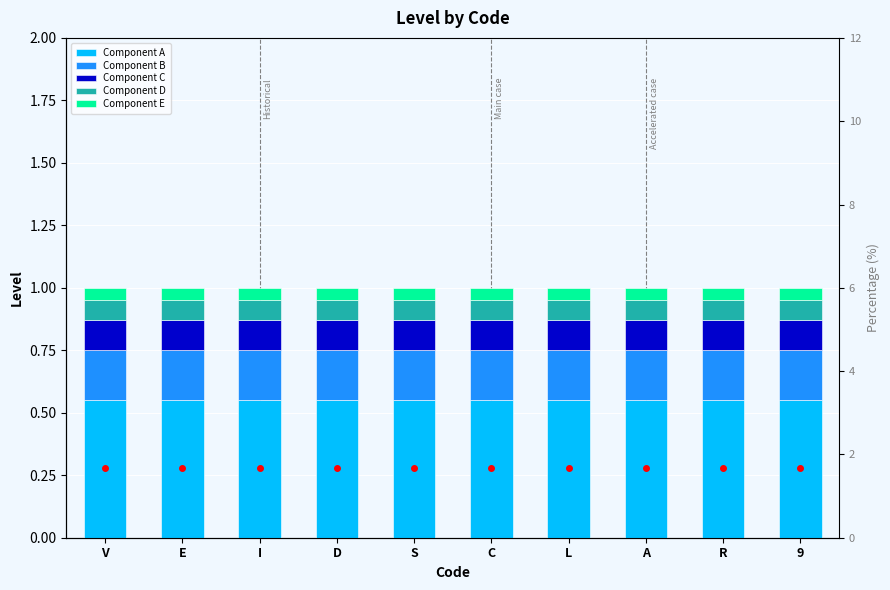

Between L and A, which is larger?

L